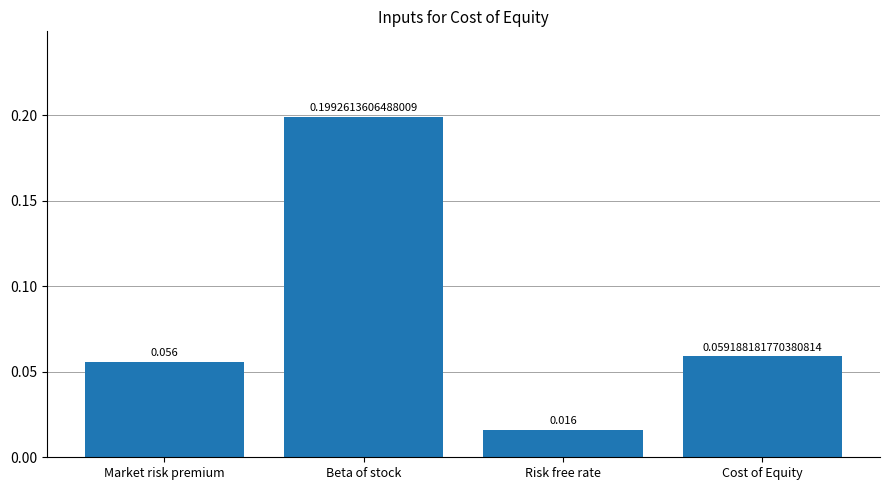

At which label is the value closest to 0?

Risk free rate